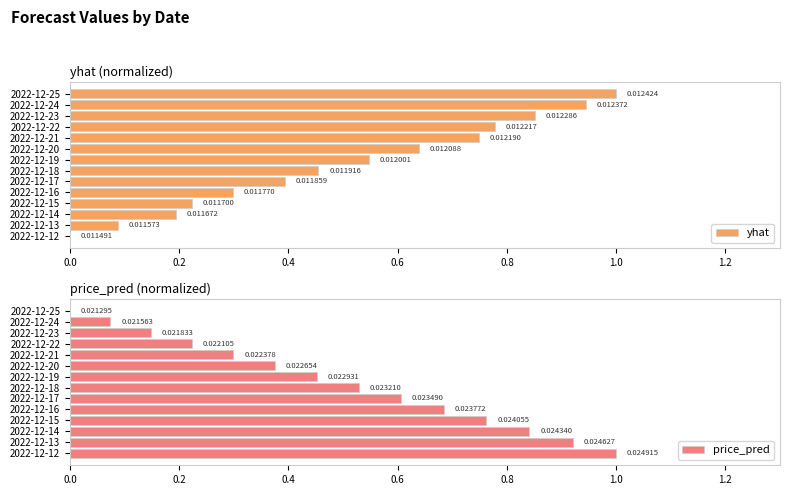

What is the difference between the second highest and second lowest values in the yhat series?

0.9